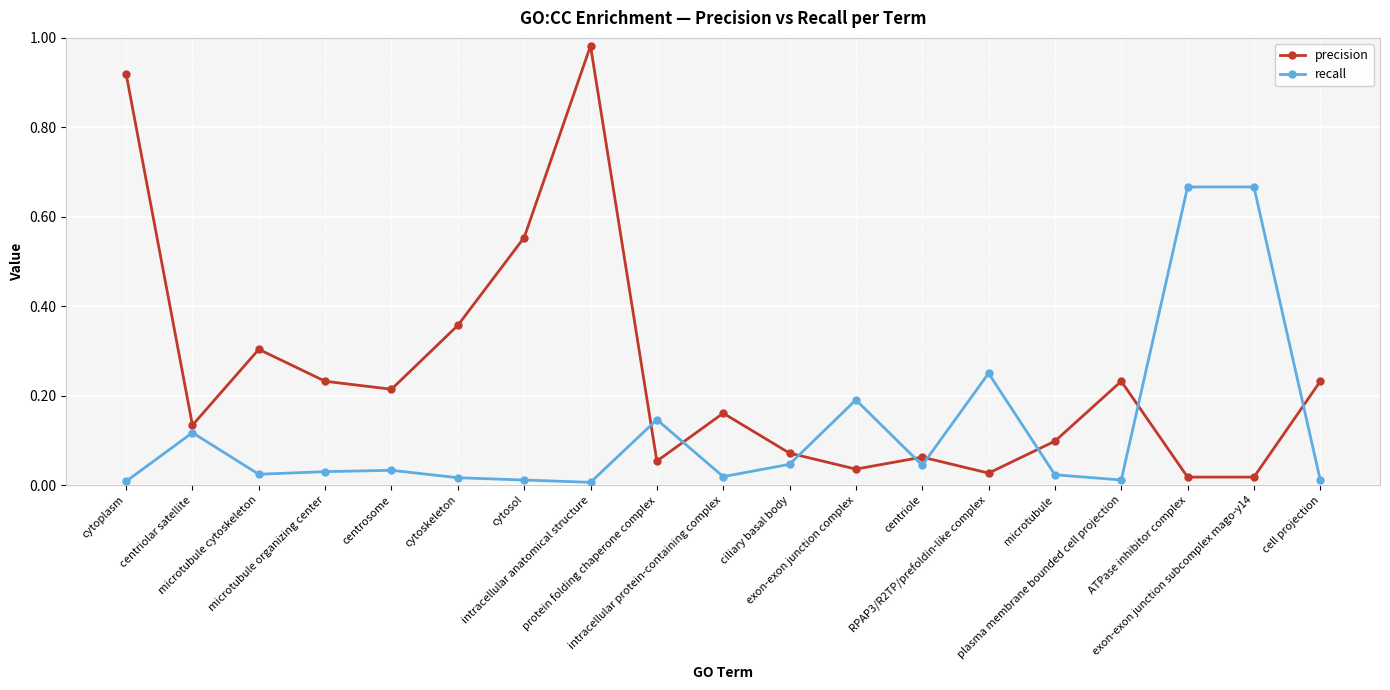

Which series has the largest total across all categories?

precision